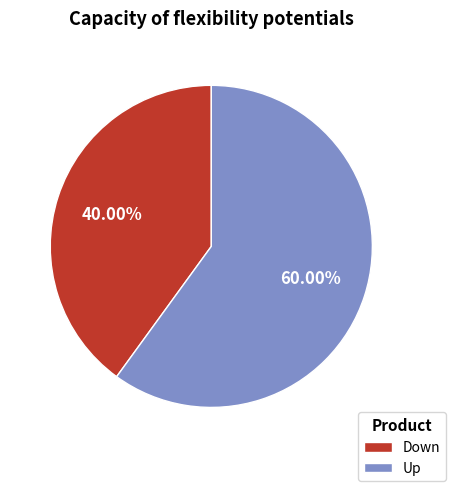

Which category accounts for the majority?

Up